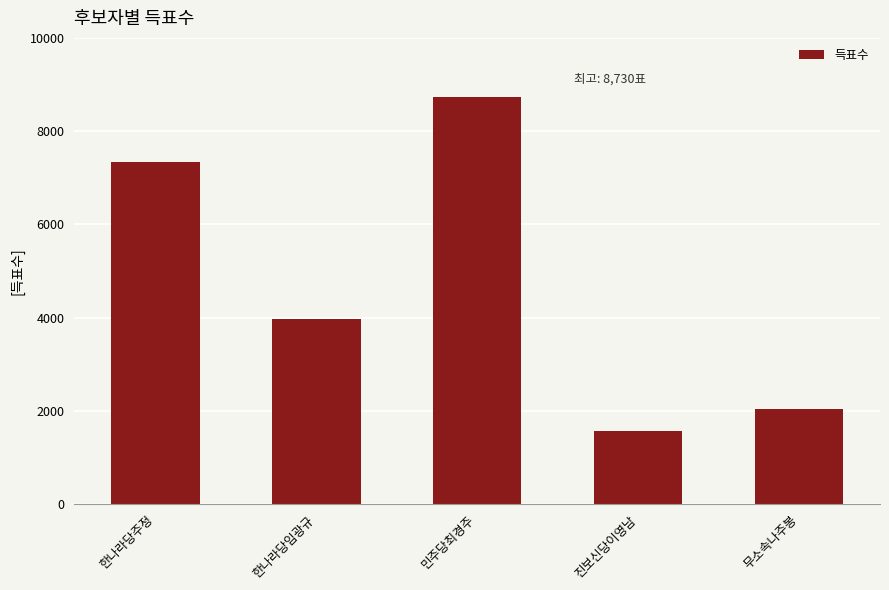

Between 민주당최경주 and 진보신당이영남, which is larger?

민주당최경주